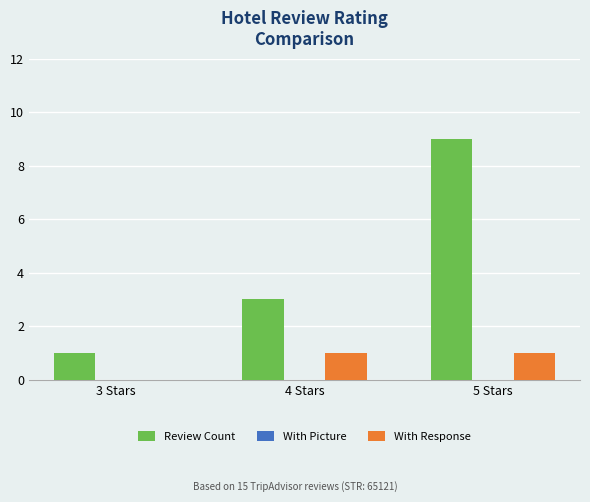

Between 3 Stars and 4 Stars, which series saw the biggest shift?

Review Count